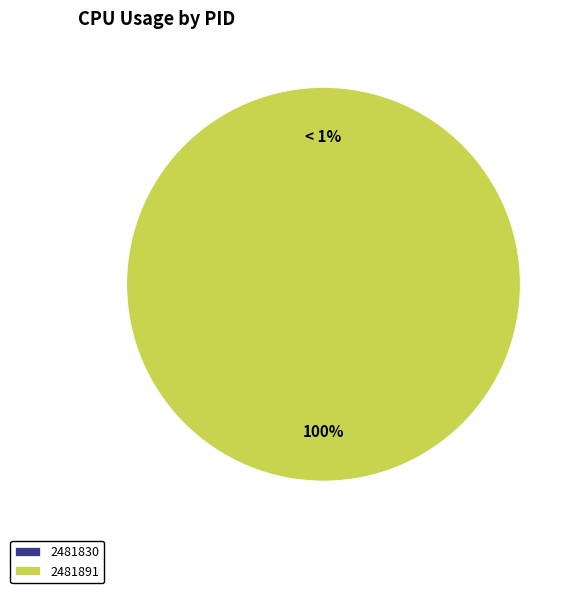

Which slice represents more than half of the pie?

2481891